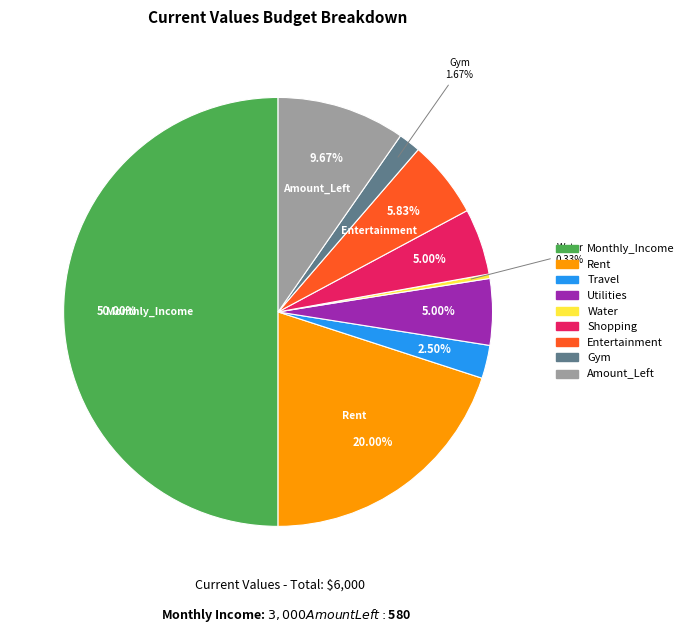

To the nearest percent, what is the difference between the Water and Utilities slice percentages?

5%